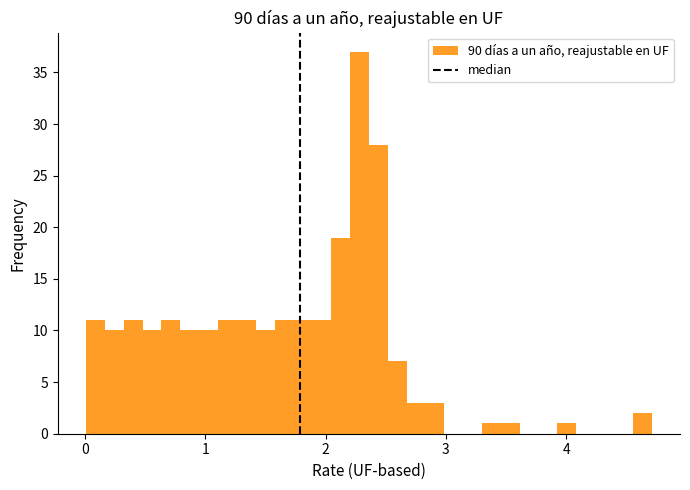

Read against the x-axis, roughly where is the centre of the tallest bar?

2.3